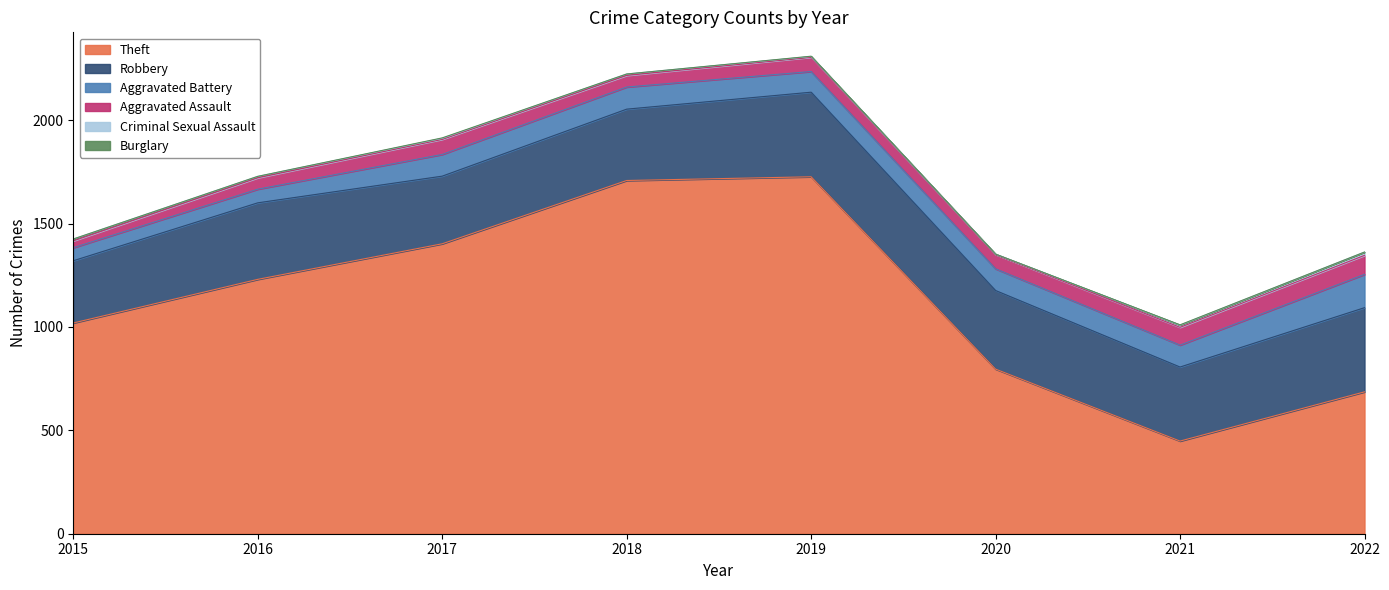

The value of Aggravated Assault at 2018 is 56. True or false?

True